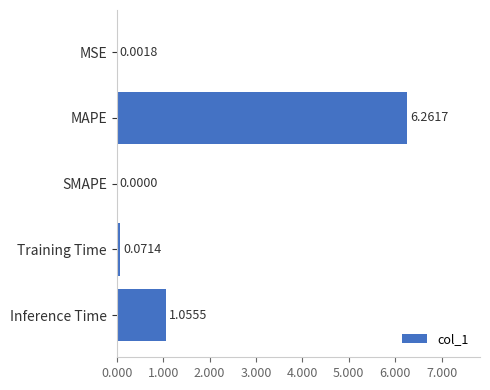

Count the number of categories in the chart.

5